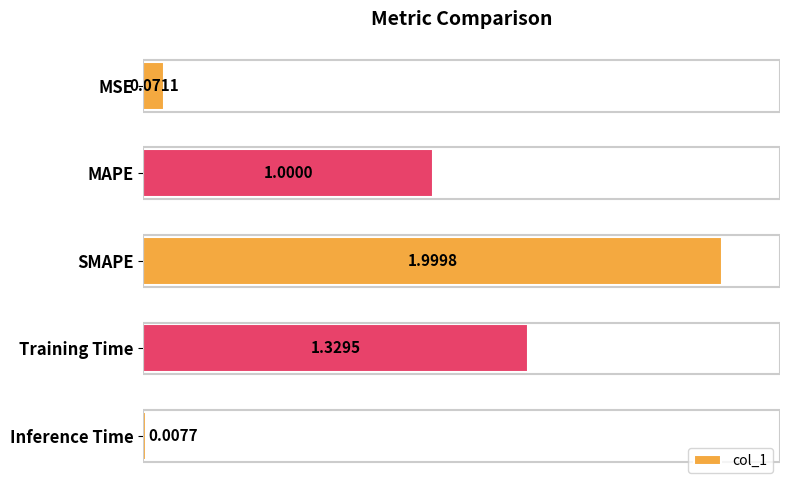

List the labels in order of value, smallest first.

Inference Time, MSE, MAPE, Training Time, SMAPE